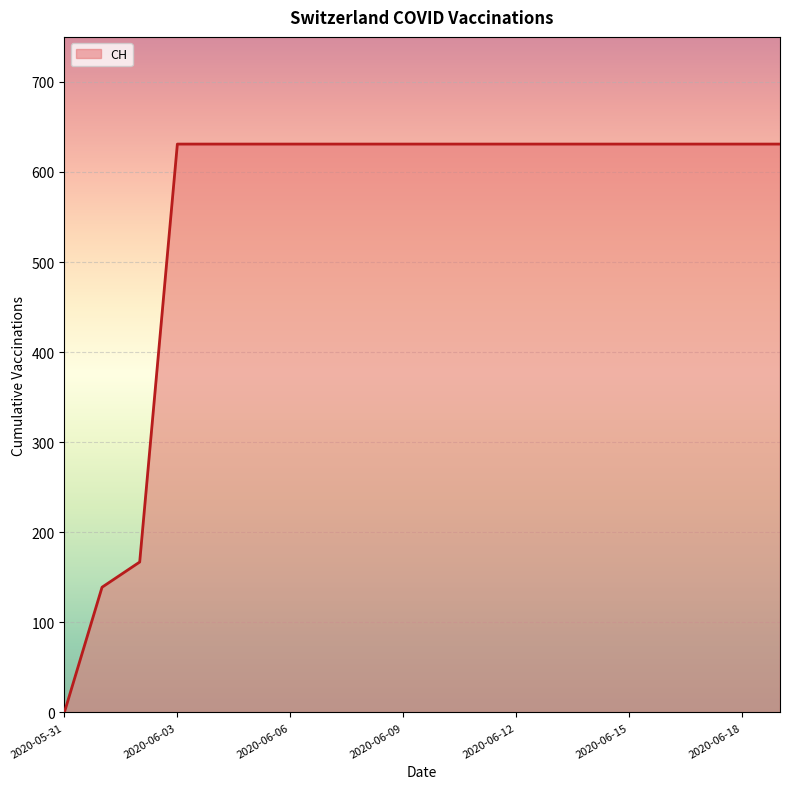

Does the chart have visible grid lines?

Yes